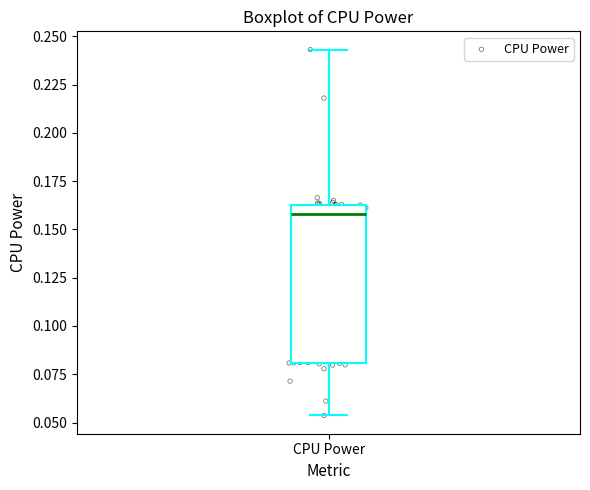

Where is the upper edge of the box for CPU Power on the y-axis? The values are not printed on the chart, so give them approximately, as read against the axis.

0.165